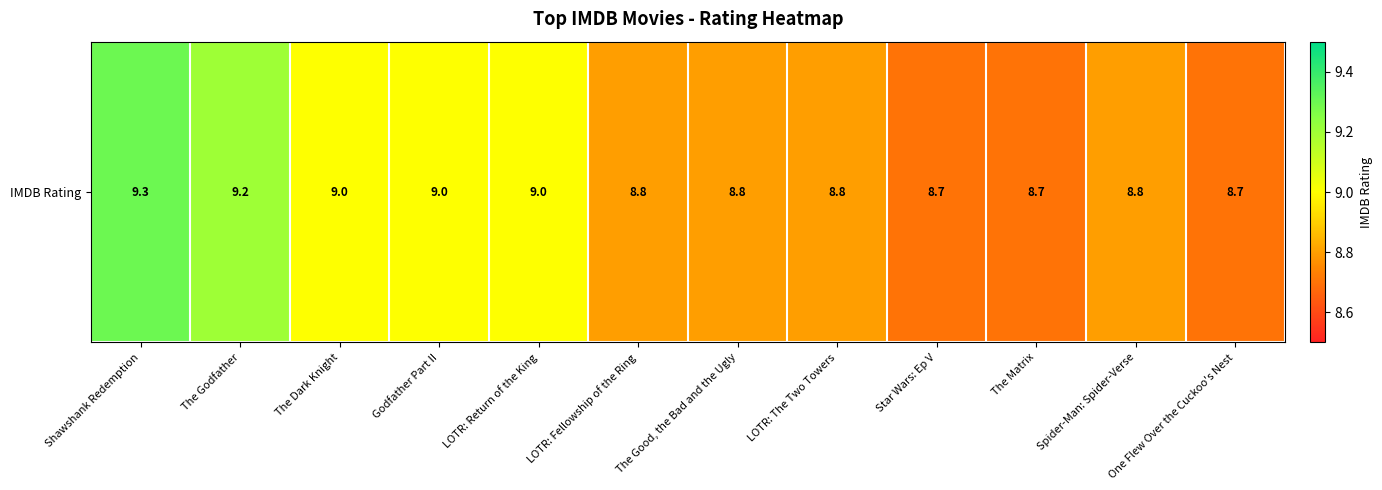

Which category has the lowest value across all series?

Star Wars: Ep V